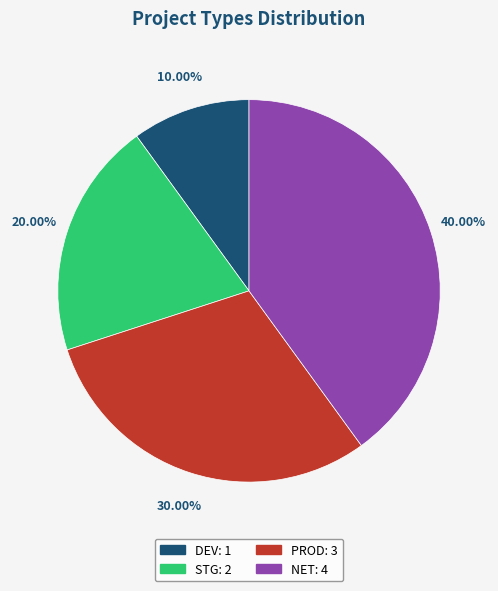

Is it true that PROD is 30% of the pie?

True